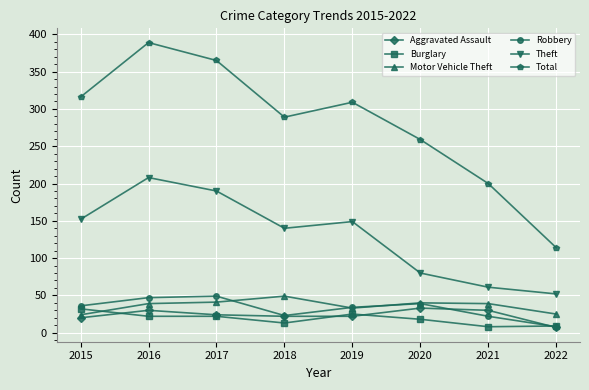

What is the minimum value for Motor Vehicle Theft?

24